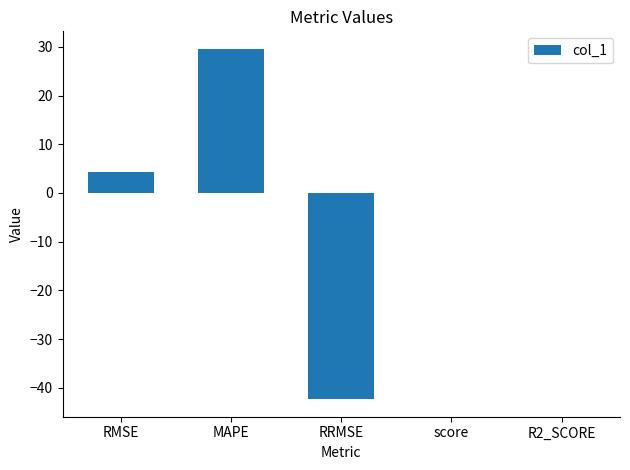

Which has a higher value, RMSE or RRMSE?

RMSE